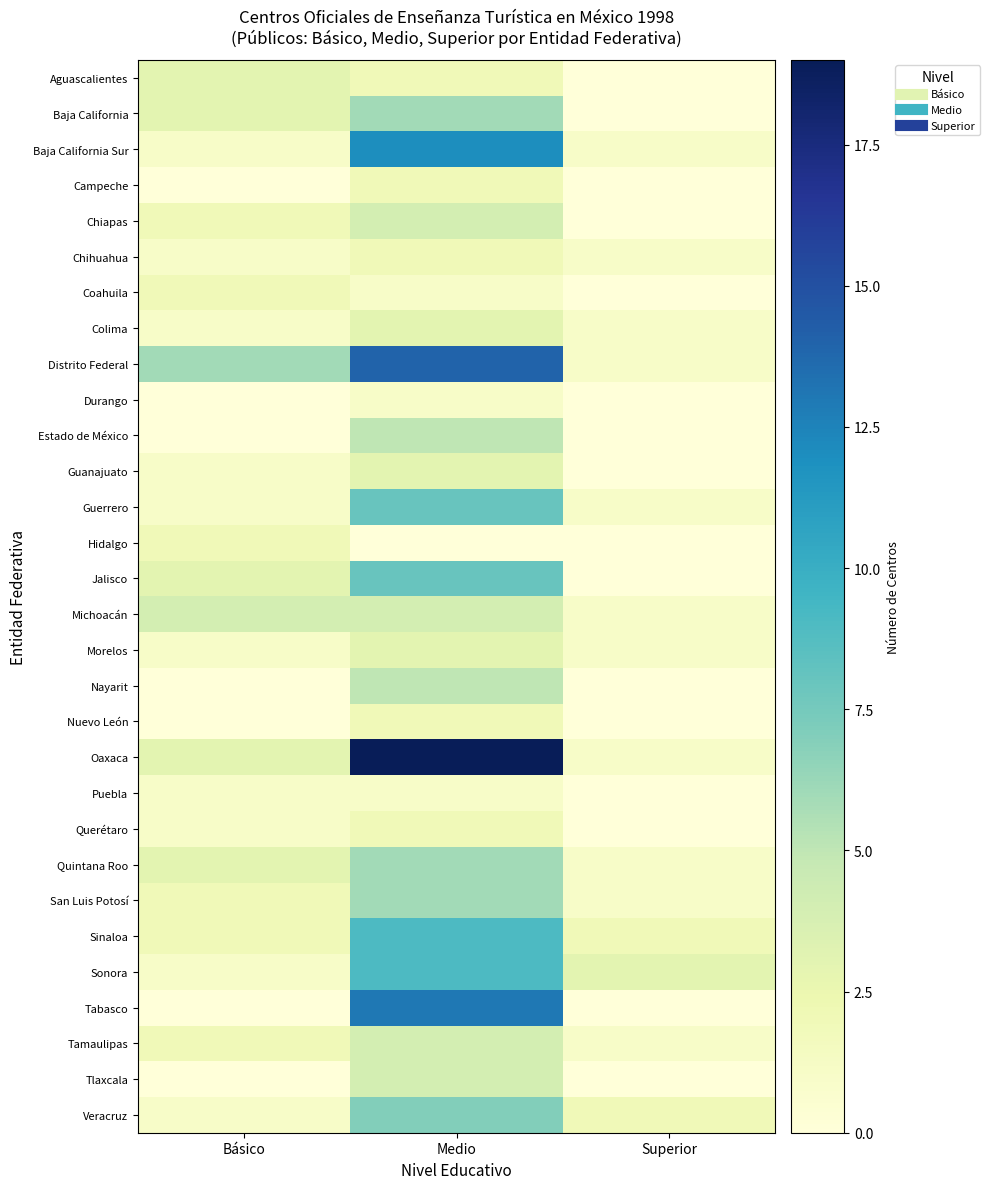

Which label corresponds to the largest value in the chart?

Medio